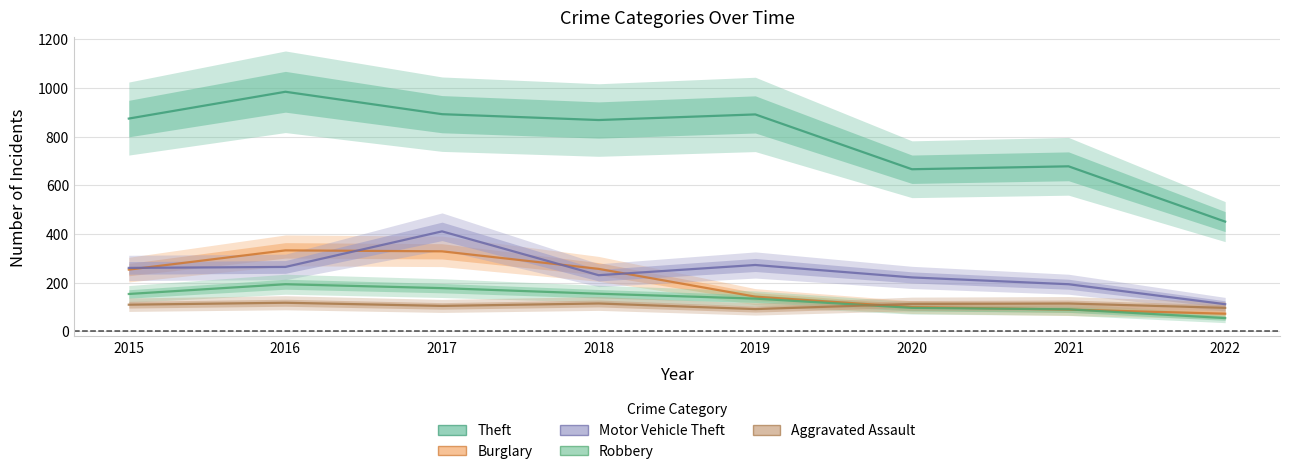

True or false: Robbery and Burglary intersect in this chart.

True